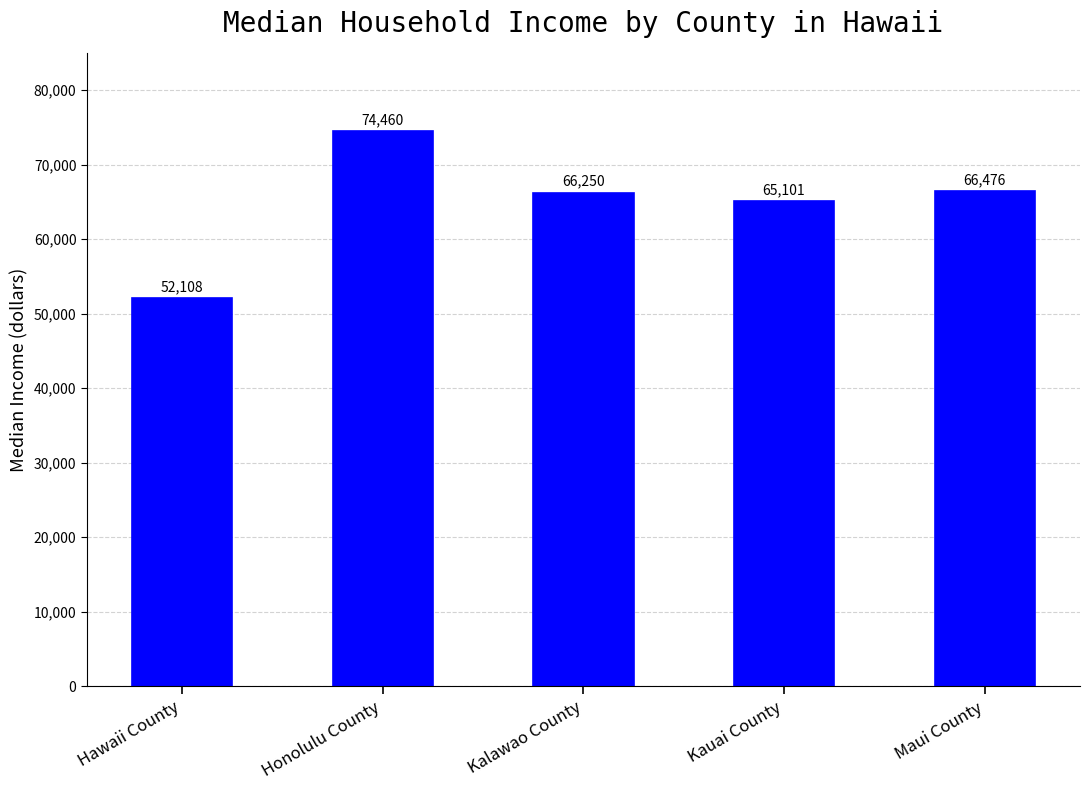

What is the difference between the second highest and second lowest values?

1375